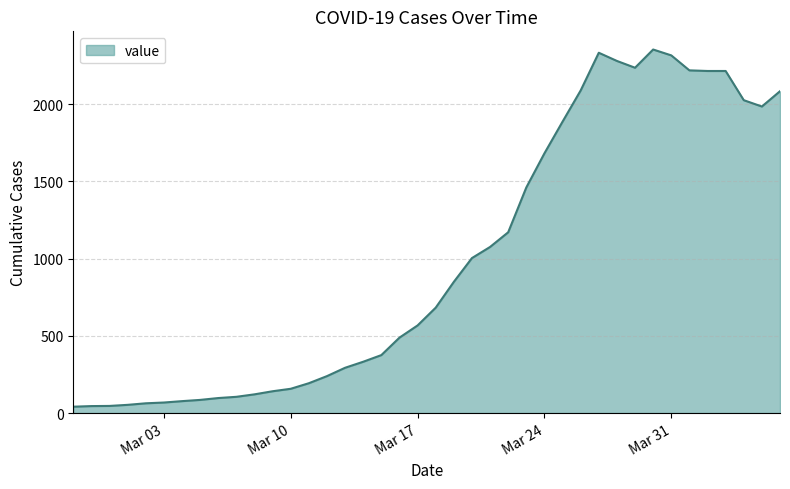

Does the chart display data point markers on the line(s)?

No